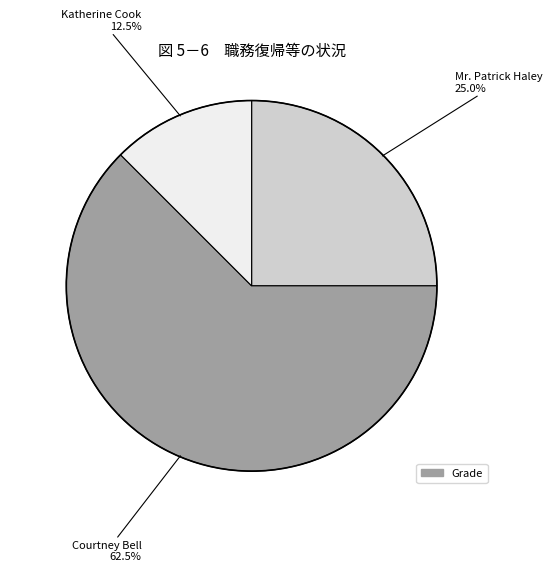

Does any single category account for the majority?

Yes